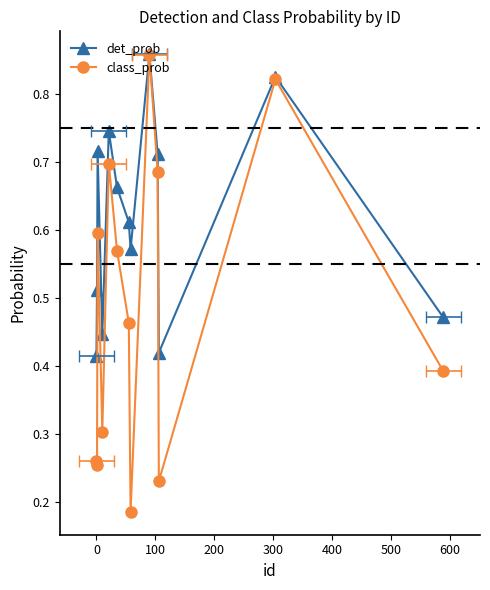

The value of class_prob at 500 is 0.5. True or false?

True